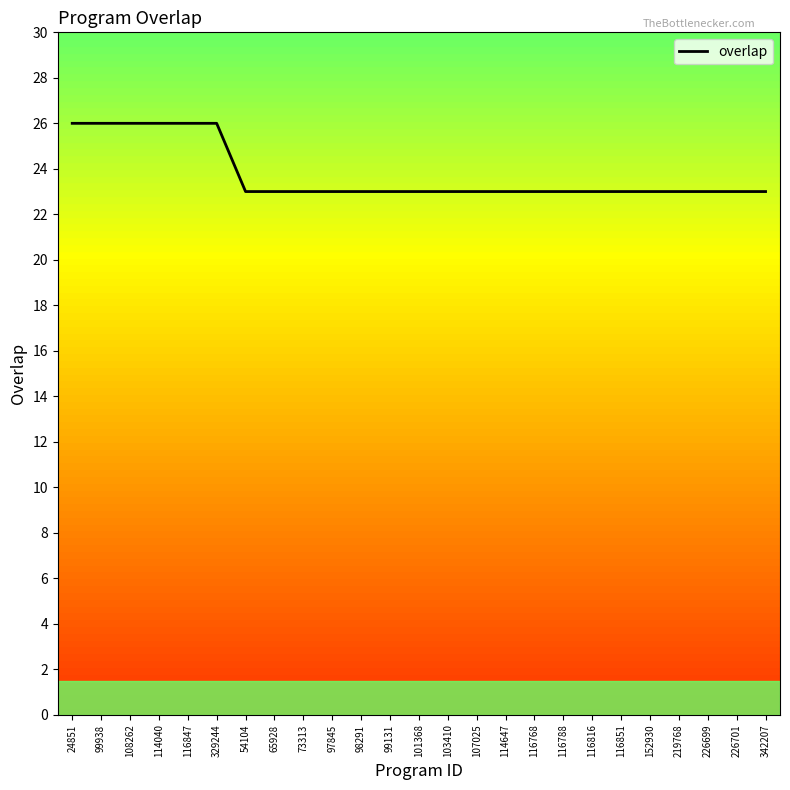

Reading right to left, what are all the values shown in this chart?

23	23	23	23	23	23	23	23	23	23	23	23	23	23	23	23	23	23	23	26	26	26	26	26	26